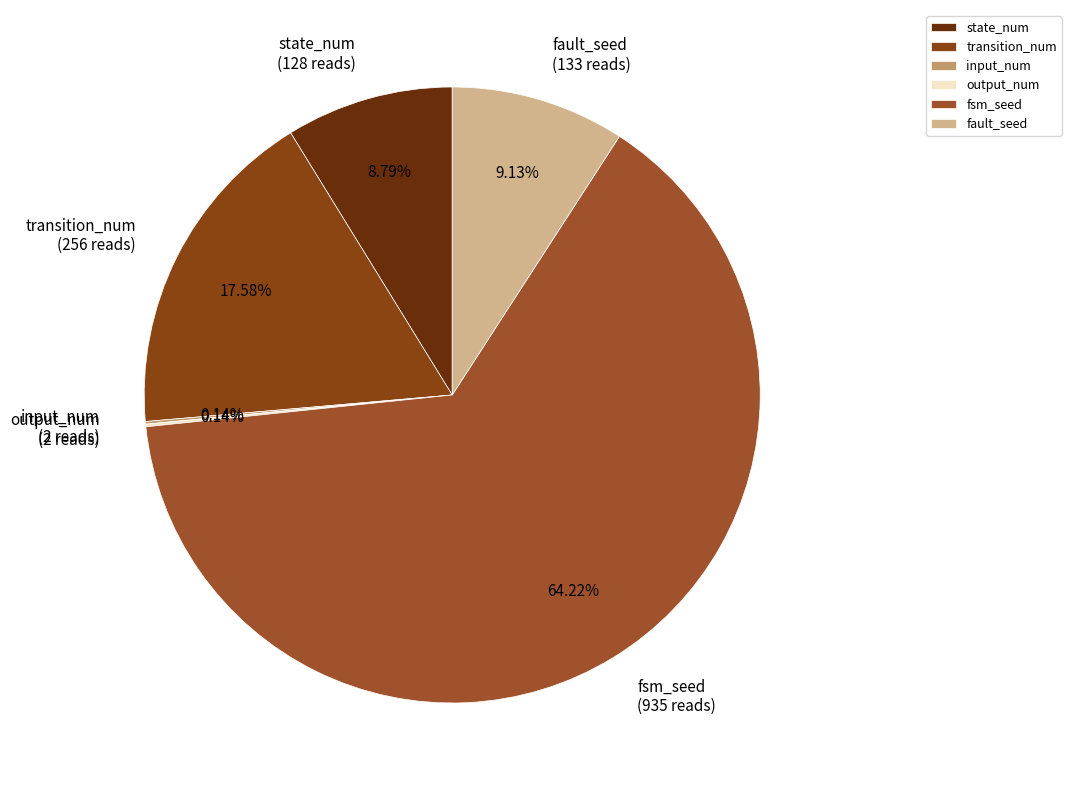

Is fault_seed the majority of the pie?

No